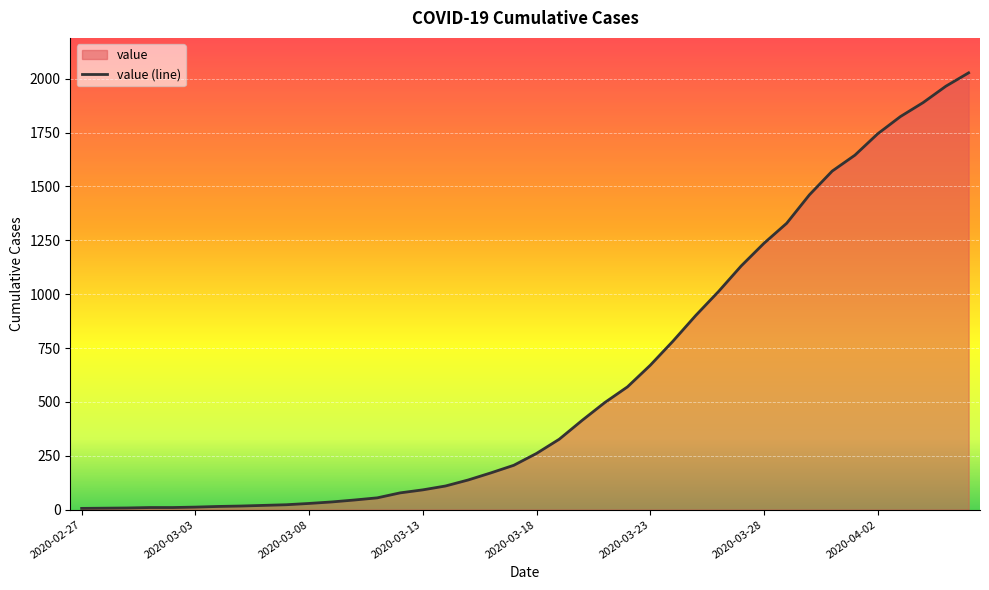

What is the greatest value displayed?

2027